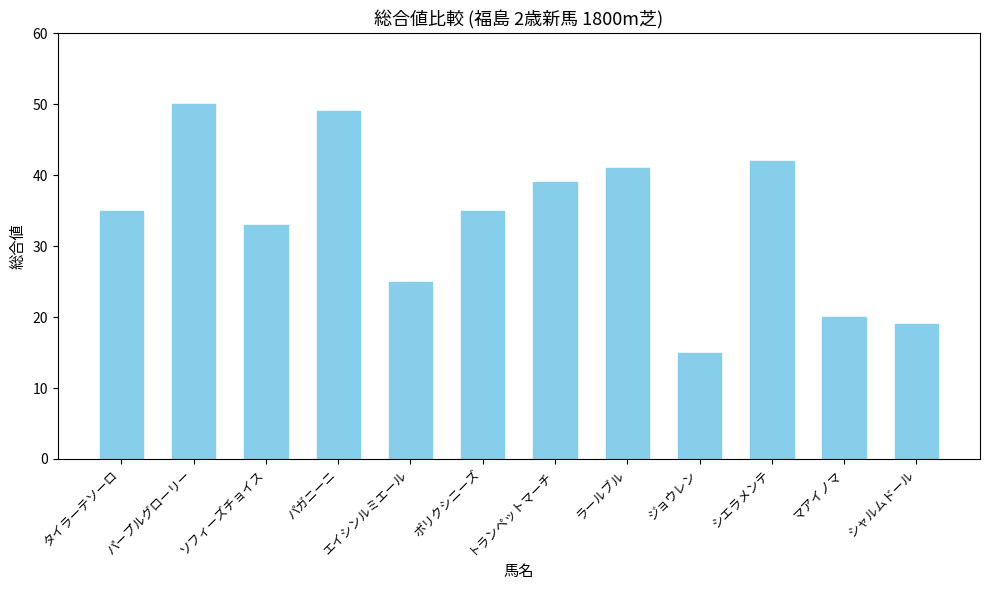

How many data points does each series have?

12